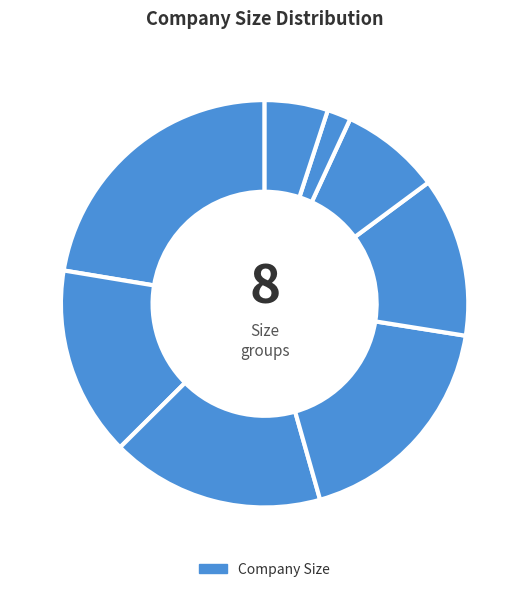

How many segments does this pie chart have?

8